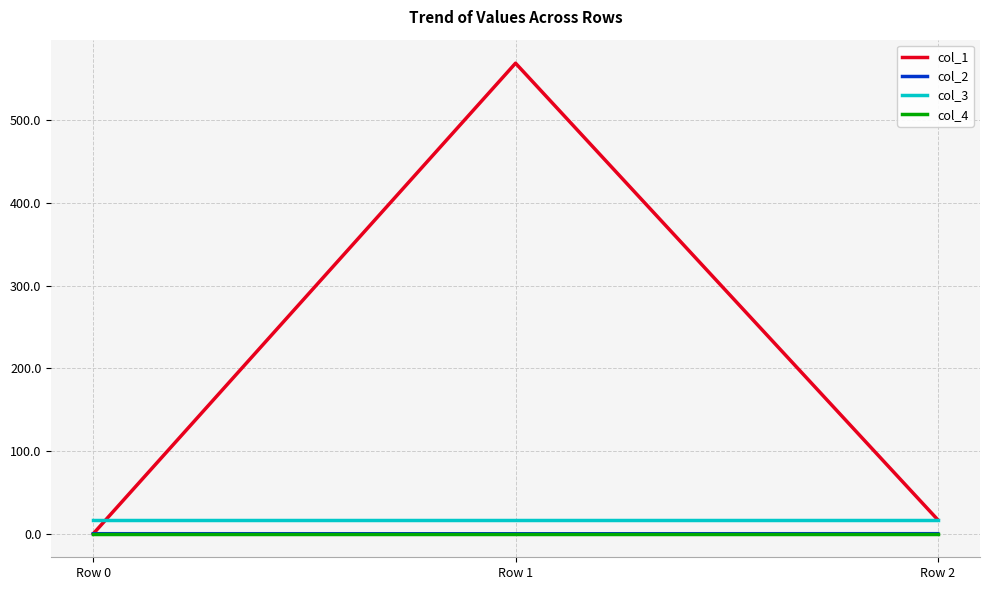

Is it true that col_1 equals 16.9 at Row 2?

True